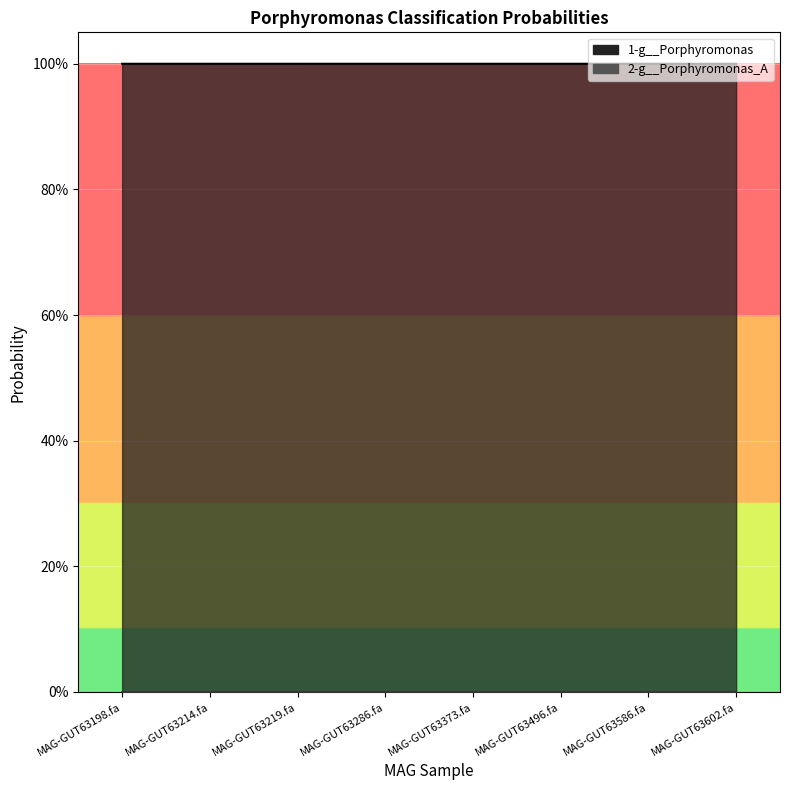

What are all the series names shown in the legend?

1-g__Porphyromonas, 2-g__Porphyromonas_A